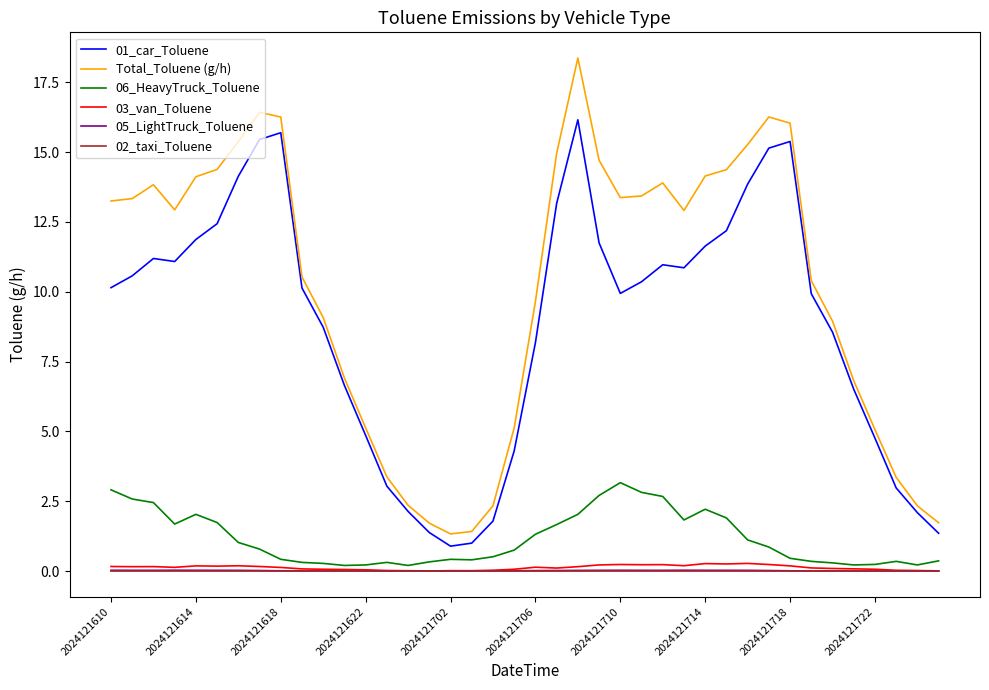

Does the chart display data point markers on the line(s)?

No